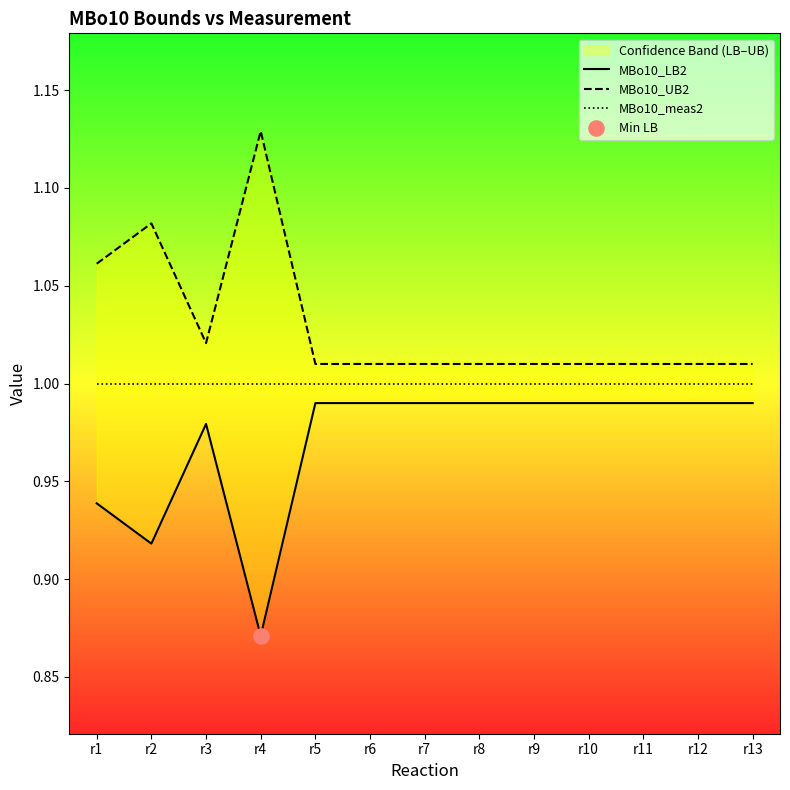

At how many categories does at least one series exceed 1?

13